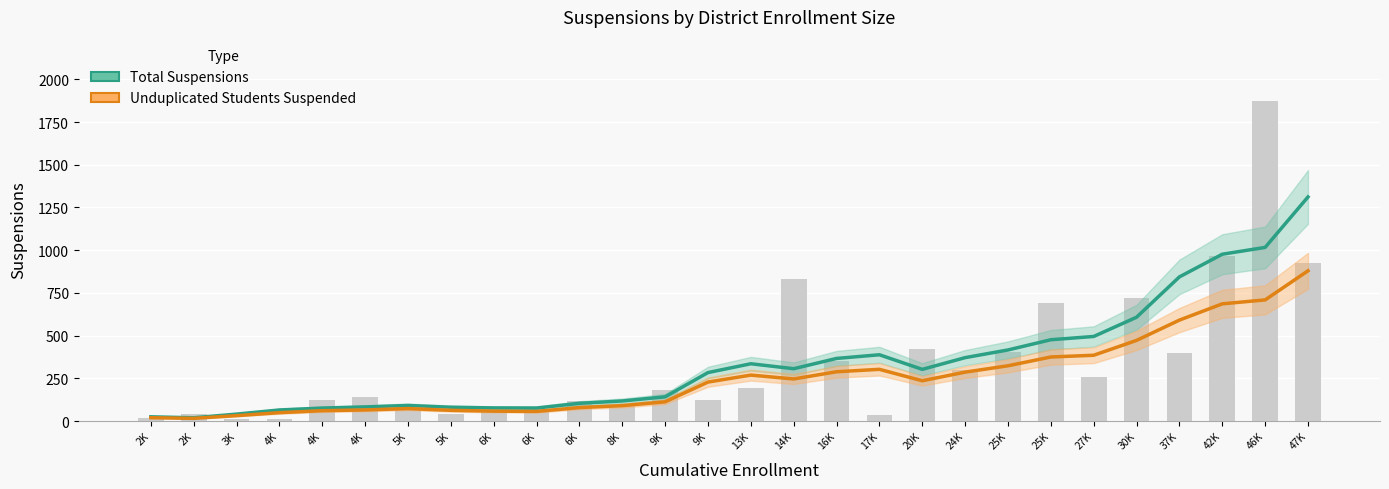

The value of Total Suspensions at 6K is 76.6. True or false?

True